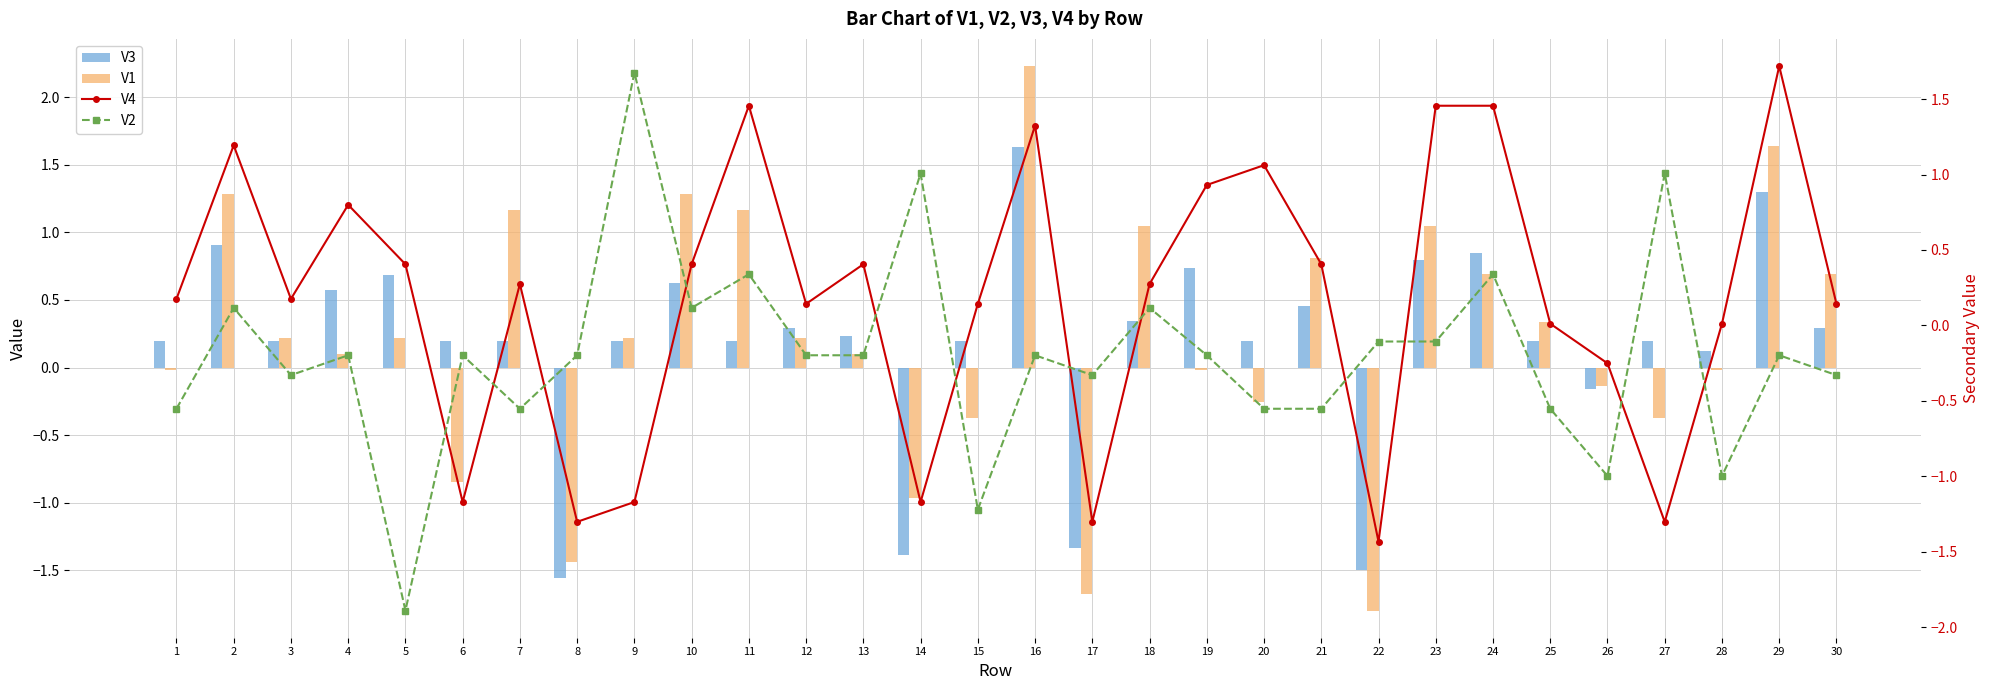

Reading right to left, transcribe all the data shown in this chart.

V3: 30=0.3	29=1.3	28=0.1	27=0.2	26=-0.2	25=0.2	24=0.8	23=0.8	22=-1.5	21=0.5	20=0.2	19=0.7	18=0.3	17=-1.3	16=1.6	15=0.2	14=-1.4	13=0.2	12=0.3	11=0.2	10=0.6	9=0.2	8=-1.6	7=0.2	6=0.2	5=0.7	4=0.6	3=0.2	2=0.9	1=0.2
V1: 30=0.7	29=1.6	28=-0.0	27=-0.4	26=-0.1	25=0.3	24=0.7	23=1.0	22=-1.8	21=0.8	20=-0.3	19=-0.0	18=1.0	17=-1.7	16=2.2	15=-0.4	14=-1.0	13=0.1	12=0.2	11=1.2	10=1.3	9=0.2	8=-1.4	7=1.2	6=-0.8	5=0.2	4=0.1	3=0.2	2=1.3	1=-0.0
V4: 30=0.1	29=1.7	28=0.0	27=-1.3	26=-0.3	25=0.0	24=1.5	23=1.5	22=-1.4	21=0.4	20=1.1	19=0.9	18=0.3	17=-1.3	16=1.3	15=0.1	14=-1.2	13=0.4	12=0.1	11=1.5	10=0.4	9=-1.2	8=-1.3	7=0.3	6=-1.2	5=0.4	4=0.8	3=0.2	2=1.2	1=0.2
V2: 30=-0.3	29=-0.2	28=-1.0	27=1.0	26=-1.0	25=-0.6	24=0.3	23=-0.1	22=-0.1	21=-0.6	20=-0.6	19=-0.2	18=0.1	17=-0.3	16=-0.2	15=-1.2	14=1.0	13=-0.2	12=-0.2	11=0.3	10=0.1	9=1.7	8=-0.2	7=-0.6	6=-0.2	5=-1.9	4=-0.2	3=-0.3	2=0.1	1=-0.6